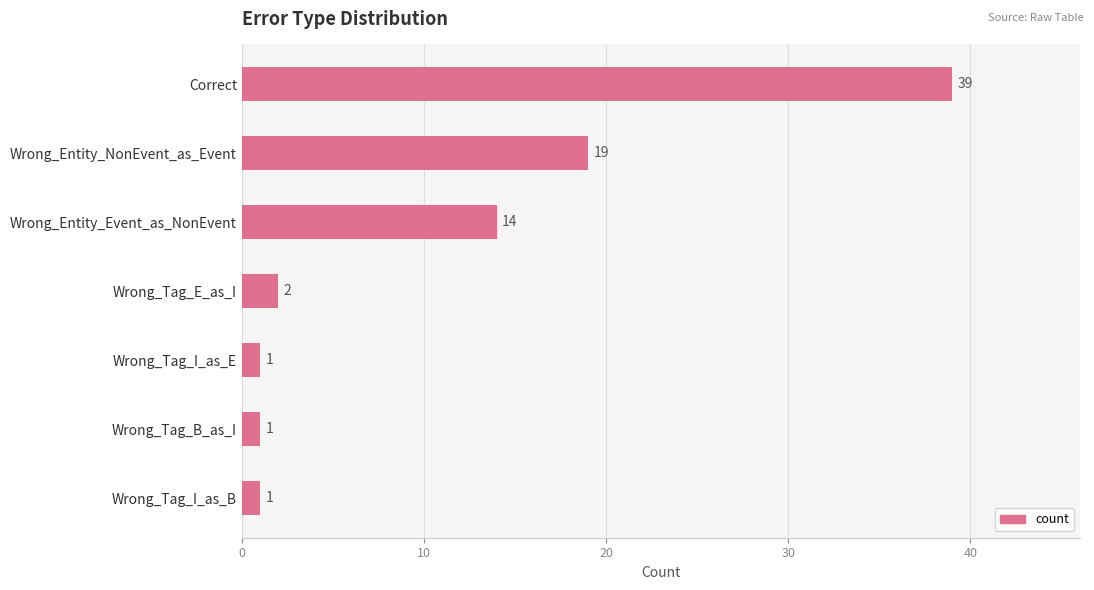

What is the minimum value shown in the chart?

1